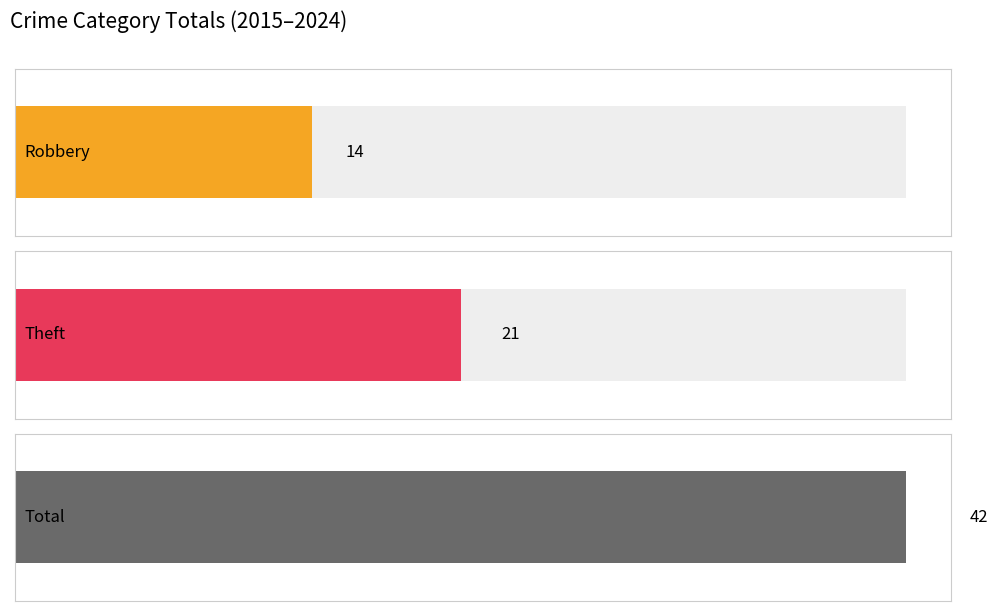

What are all the series names shown in the legend?

Robbery, Theft, Total